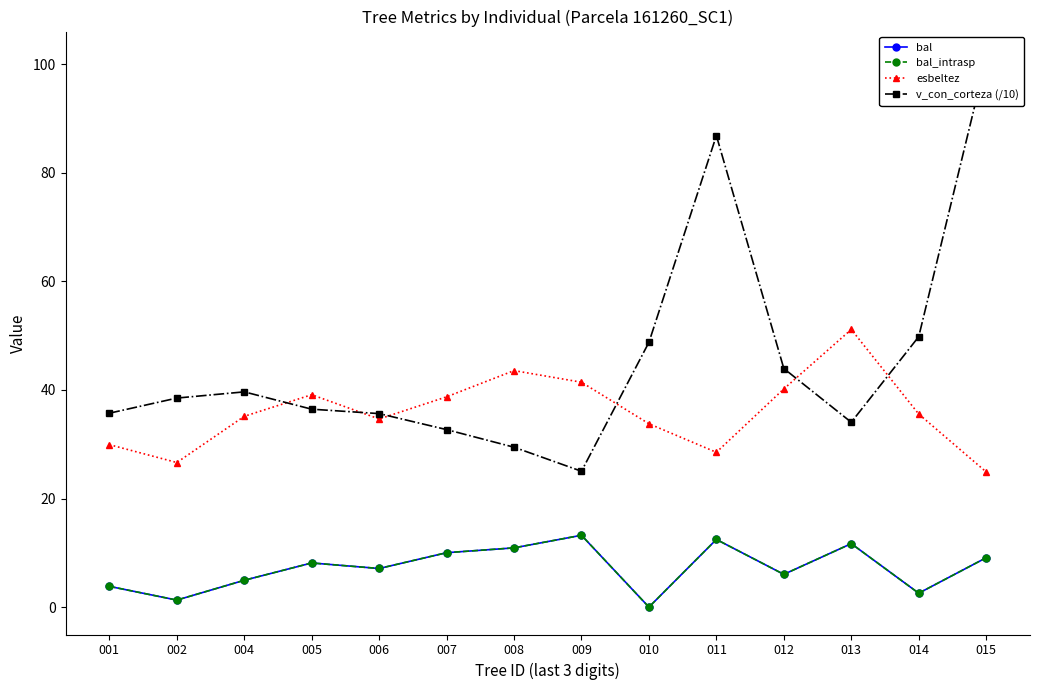

Between 001 and 011, which series saw the biggest shift?

v_con_corteza (/10)